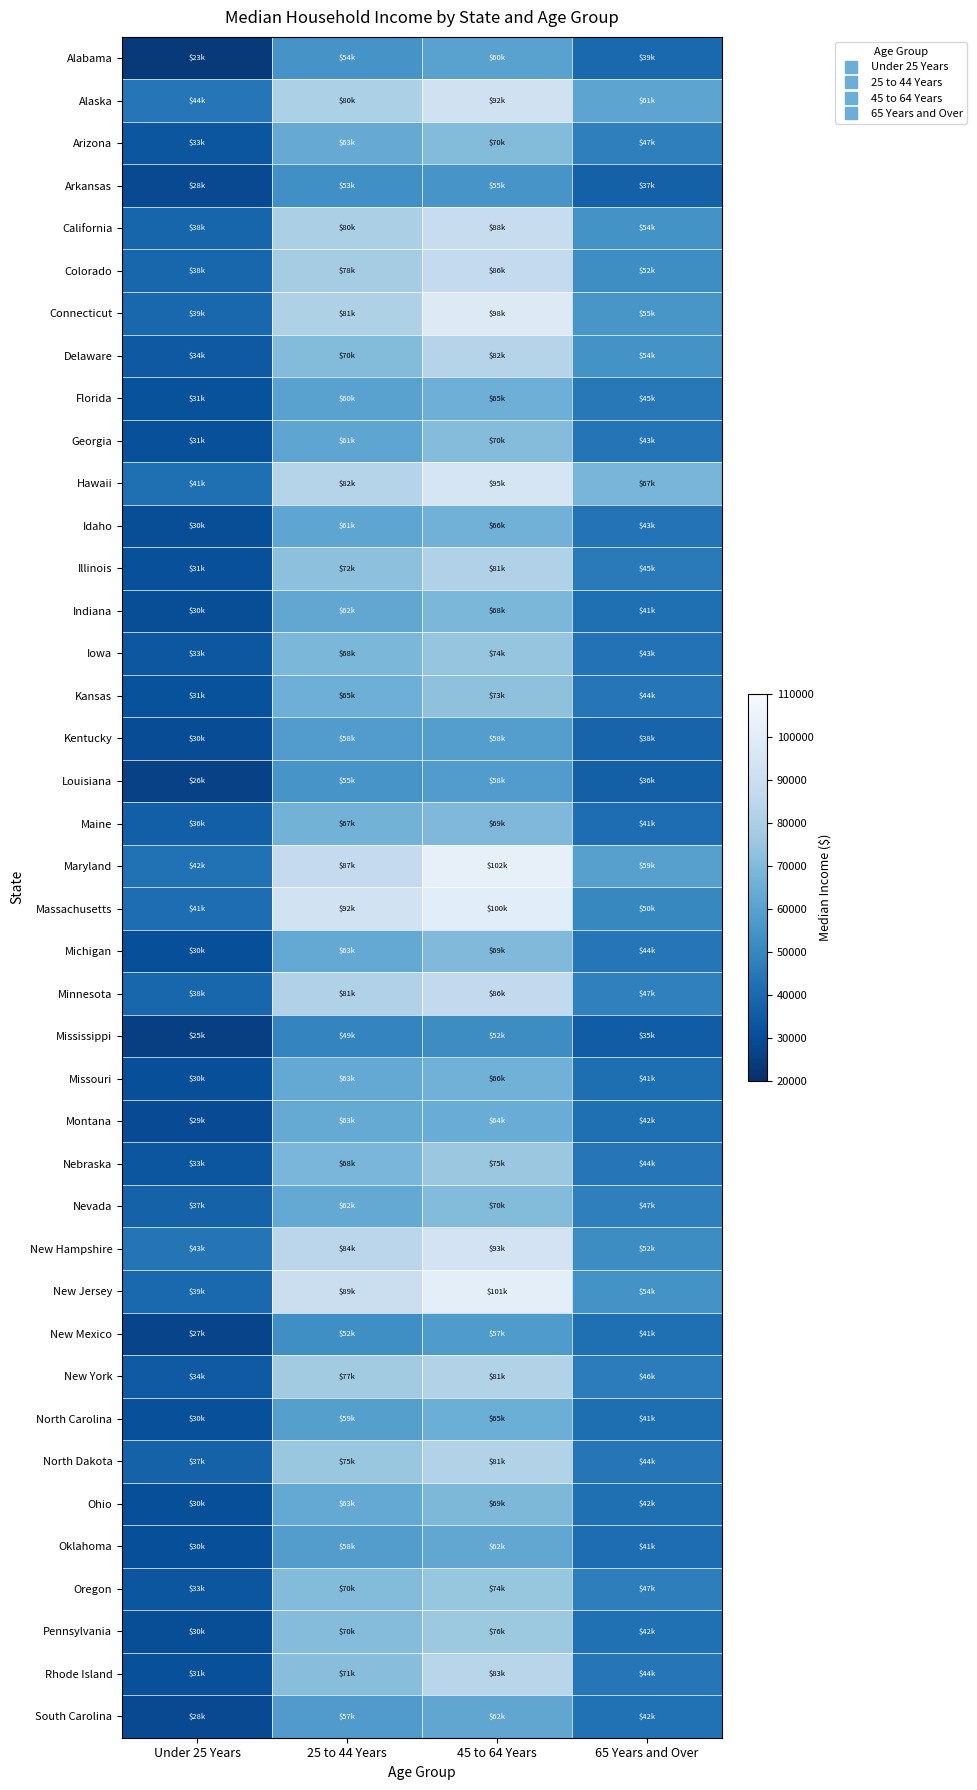

At which category is the sum across all series the highest?

45 to 64 Years